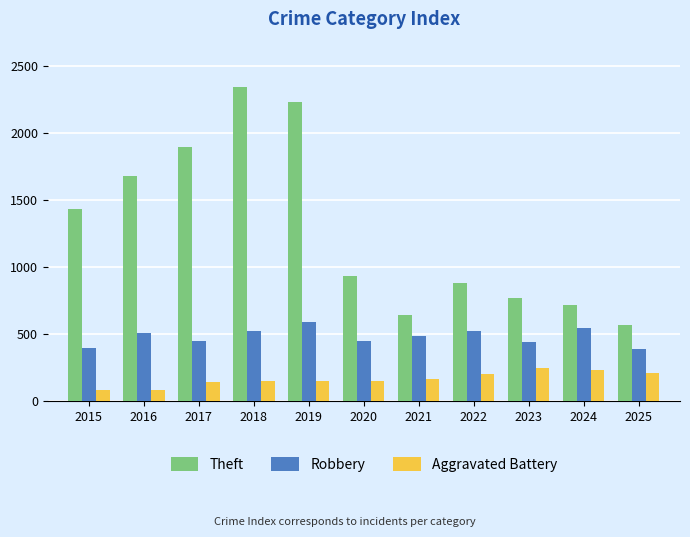

True or false: Robbery has a value of 450 at 2020.

True